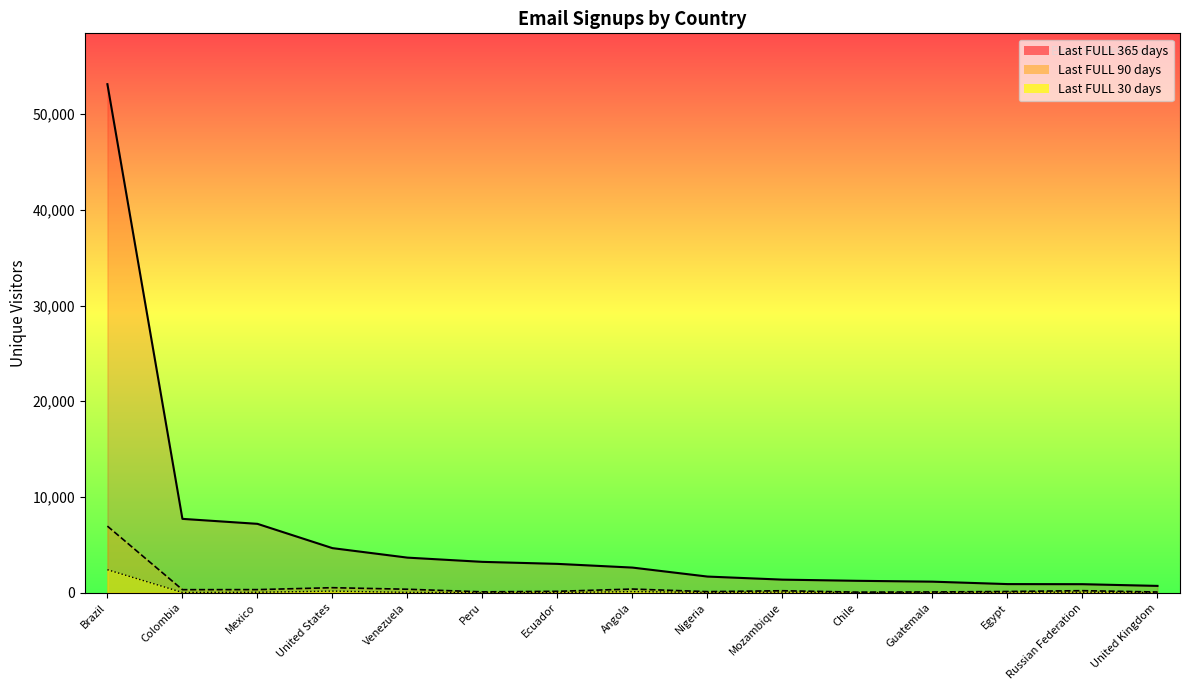

Reading left to right, transcribe all the data shown in this chart.

Last FULL 365 days: 53134	7713	7193	4655	3662	3220	3009	2622	1684	1363	1240	1151	897	887	708
Last FULL 90 days: 6952	314	320	520	359	86	142	379	109	202	57	75	123	209	68
Last FULL 30 days: 2399	23	44	165	33	8	9	112	27	56	9	4	54	52	20